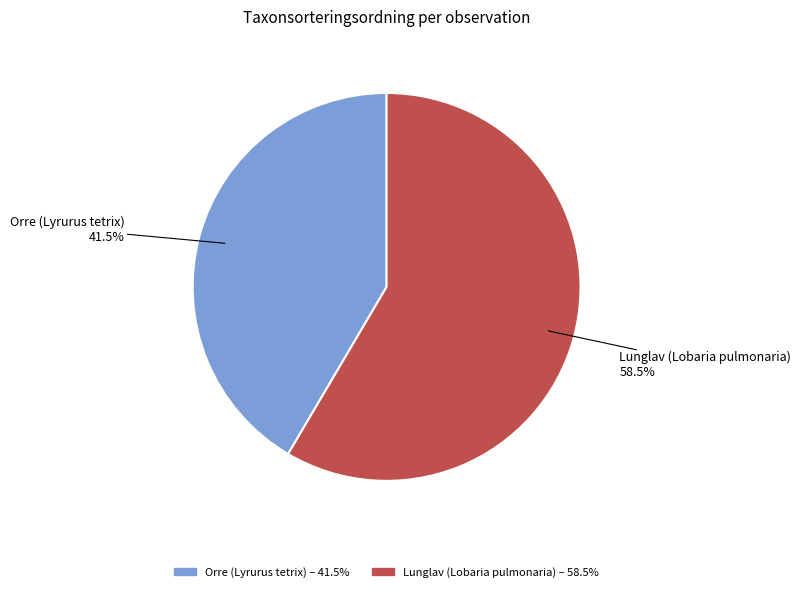

Does any single category account for the majority?

Yes